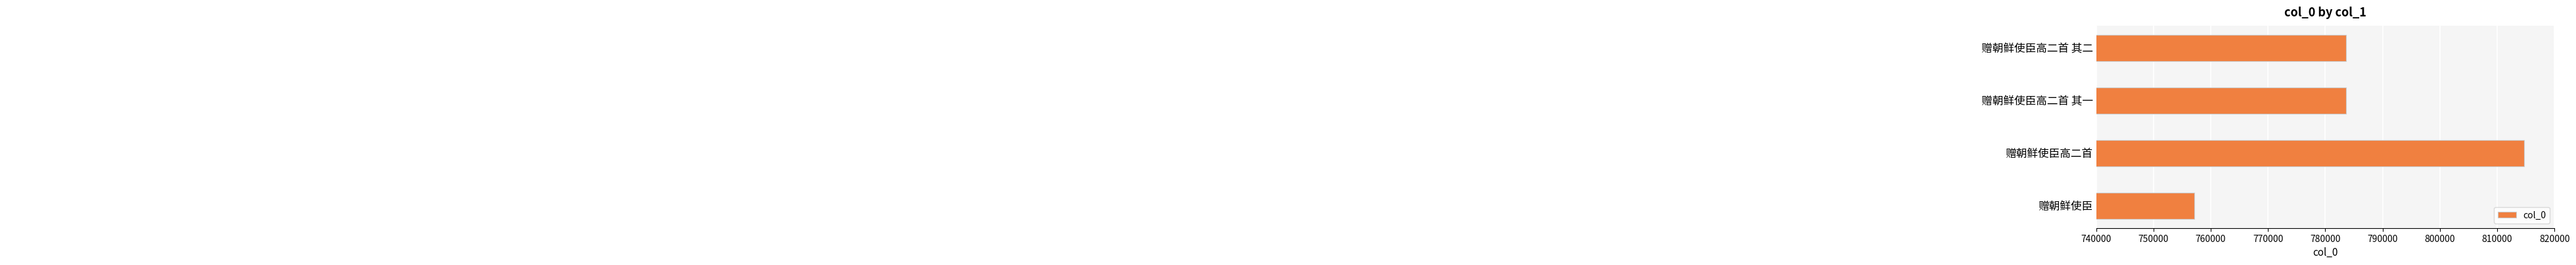

The chart shows a value of 365522 at 赠朝鲜使臣高二首 其一. True or false?

False